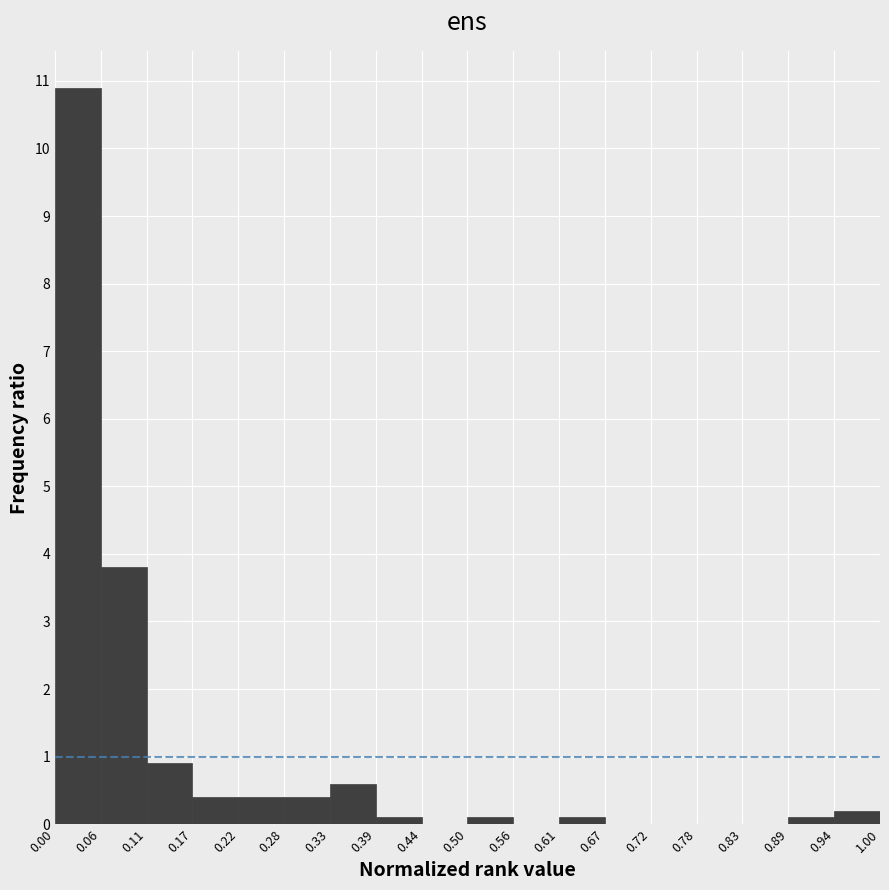

Reading left to right, transcribe this chart: for each bar, give the range it covers on the x-axis and its height. The values are not printed on the chart, so give them approximately, as read against the axis.

0.00 to 0.06: 10.9
0.06 to 0.11: 3.8
0.11 to 0.17: 0.9
0.17 to 0.22: 0.4
0.22 to 0.28: 0.4
0.28 to 0.33: 0.4
0.33 to 0.39: 0.6
0.39 to 0.44: 0.1
0.44 to 0.50: 0
0.50 to 0.56: 0.1
0.56 to 0.61: 0
0.61 to 0.67: 0.1
0.67 to 0.72: 0
0.72 to 0.78: 0
0.78 to 0.83: 0
0.83 to 0.89: 0
0.89 to 0.94: 0.1
0.94 to 1.00: 0.2